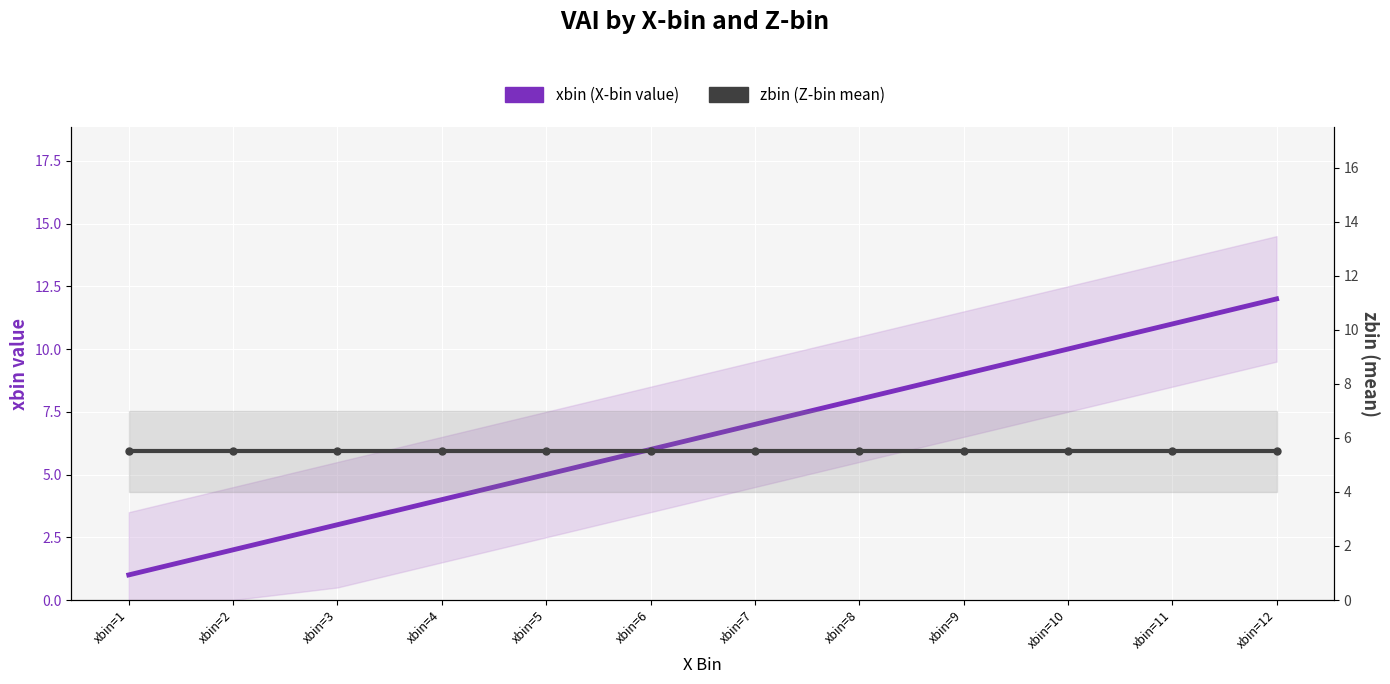

Reading right to left, extract all data points from this chart.

xbin (X-bin value): xbin=12=12.0	xbin=11=11.0	xbin=10=10.0	xbin=9=9.0	xbin=8=8.0	xbin=7=7.0	xbin=6=6.0	xbin=5=5.0	xbin=4=4.0	xbin=3=3.0	xbin=2=2.0	xbin=1=1.0
zbin (Z-bin mean): xbin=12=5.5	xbin=11=5.5	xbin=10=5.5	xbin=9=5.5	xbin=8=5.5	xbin=7=5.5	xbin=6=5.5	xbin=5=5.5	xbin=4=5.5	xbin=3=5.5	xbin=2=5.5	xbin=1=5.5